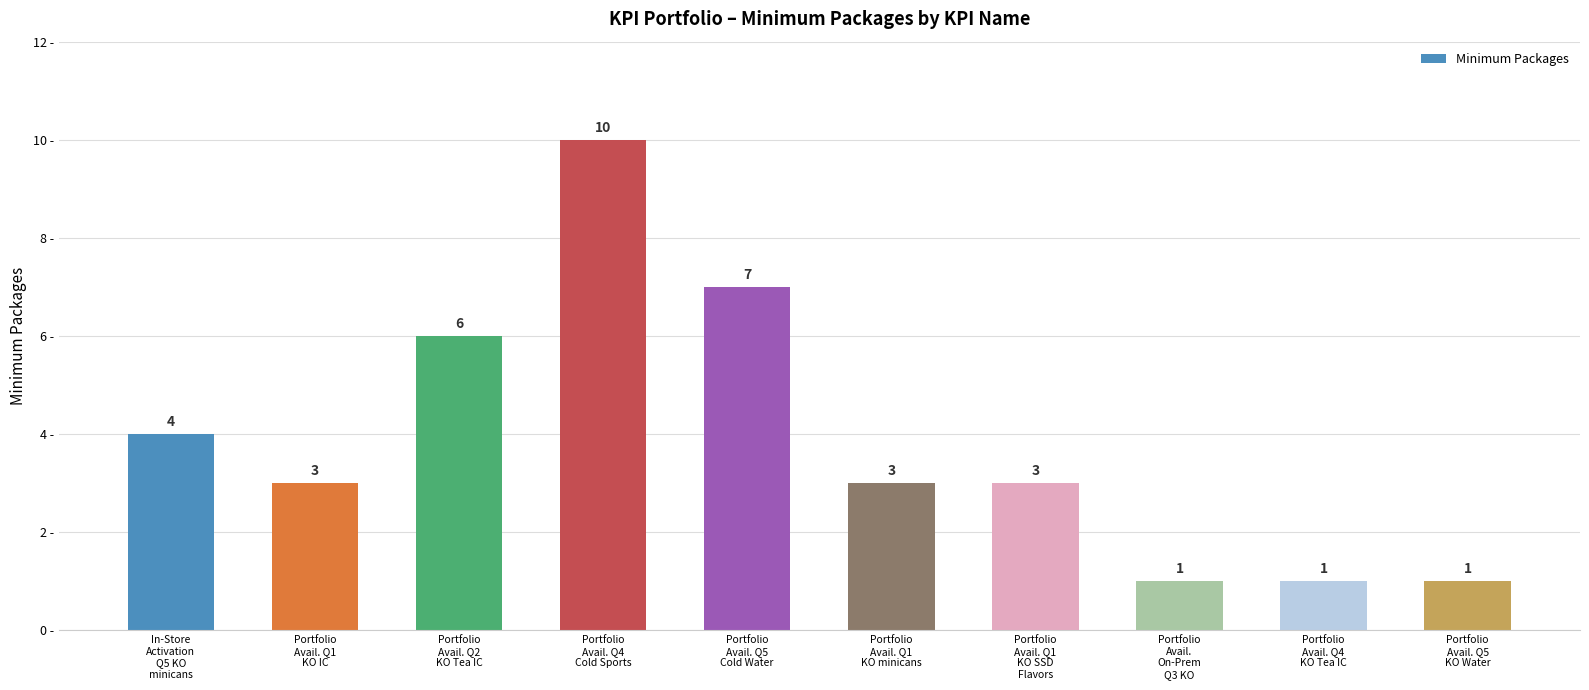

What is the maximum value shown in the chart?

10